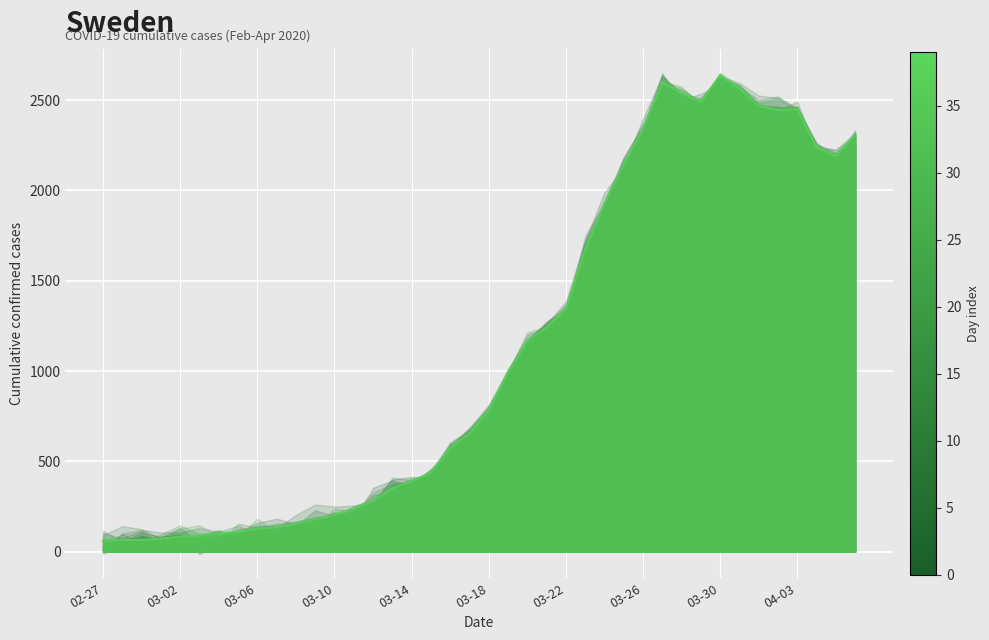

At which category does the data reach its first local valley?

2020-03-29